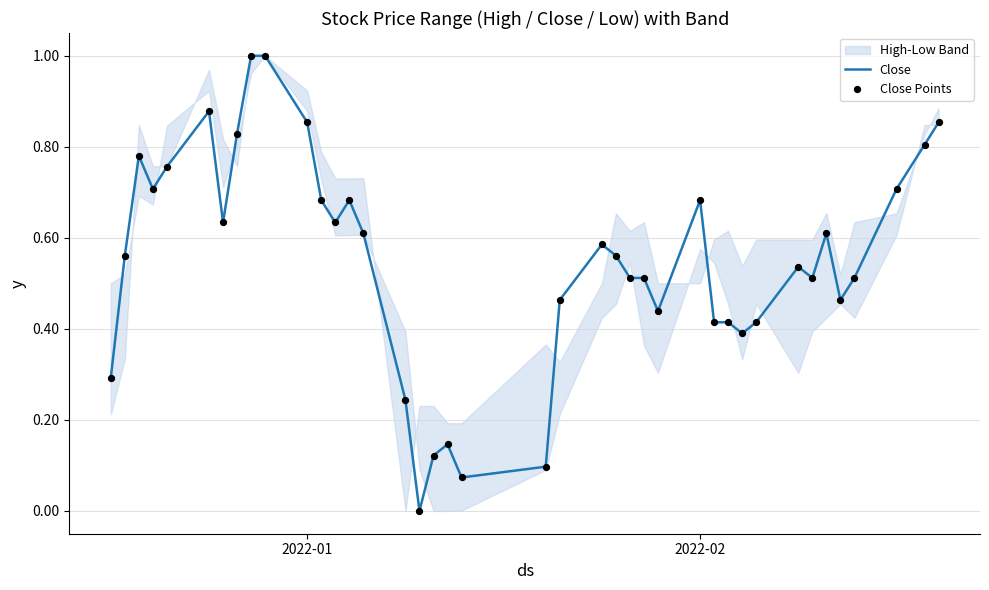

Which series has the largest total across all categories?

Close